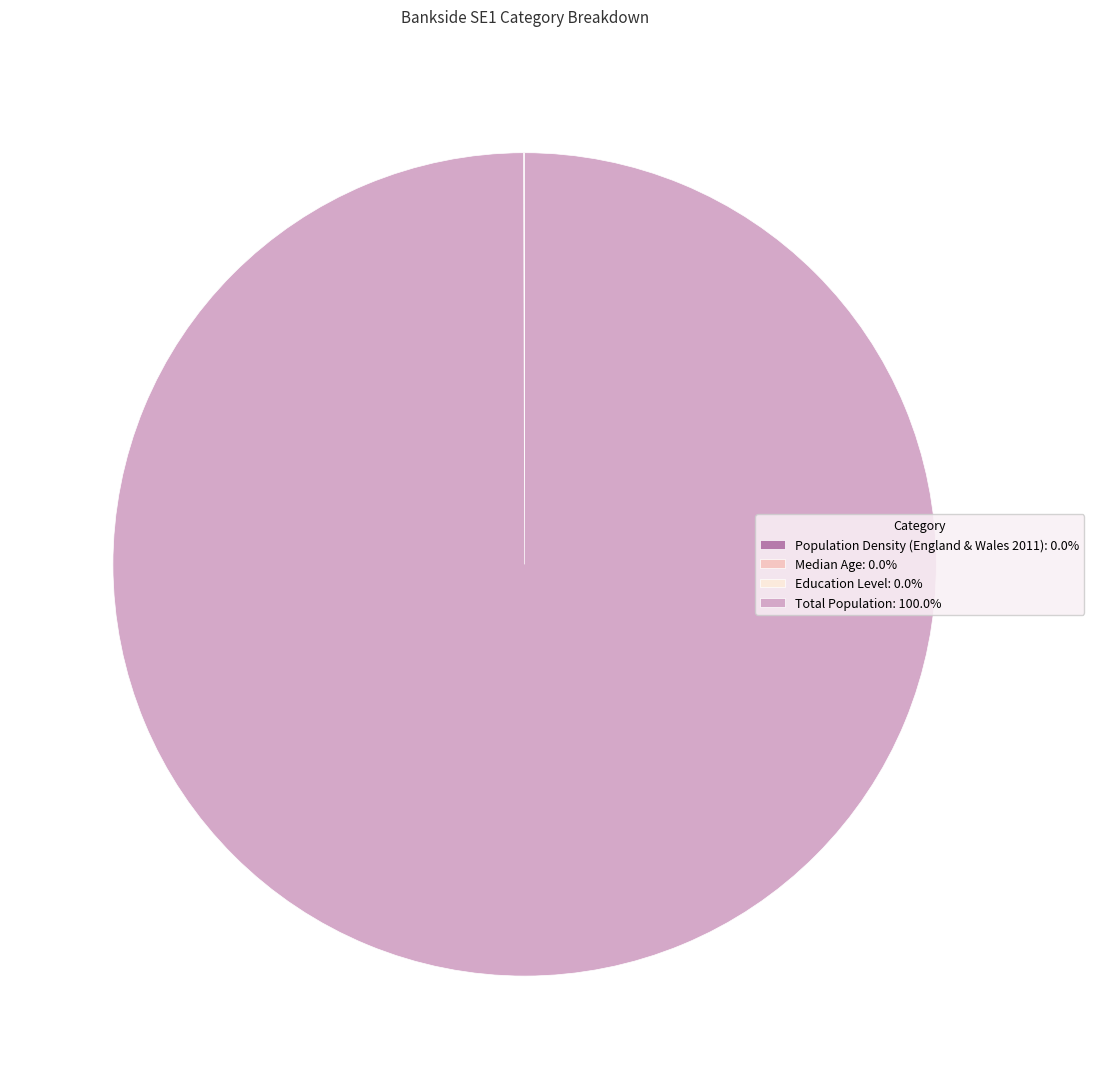

Is there any slice that represents more than half of the pie?

Yes